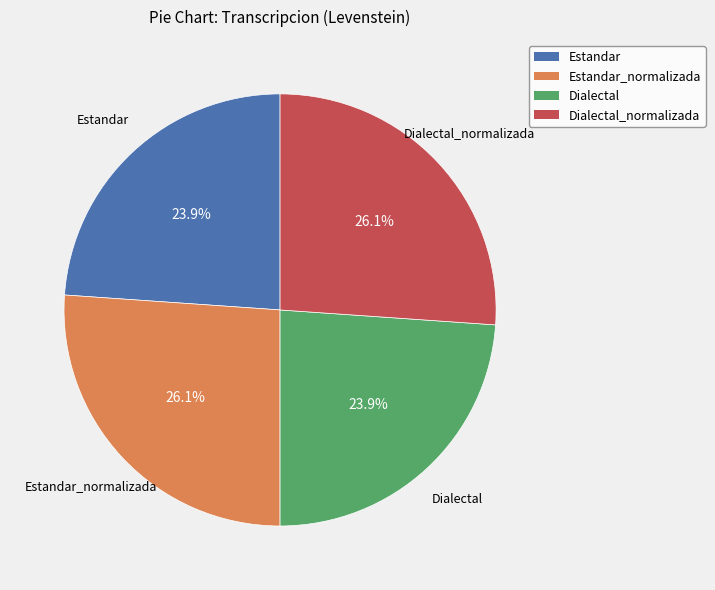

Does any single category account for the majority?

No